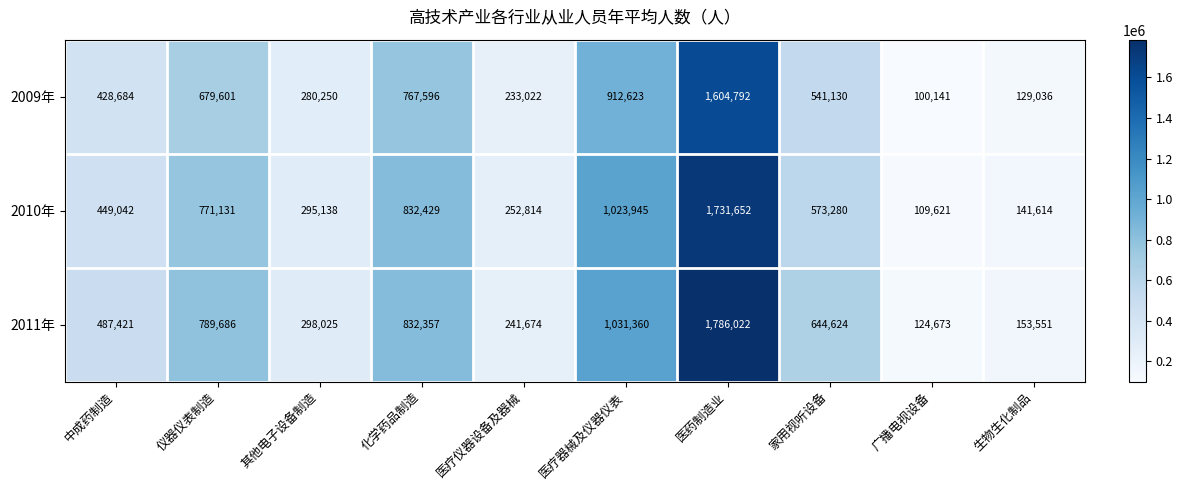

Which series has the largest total across all categories?

2011年